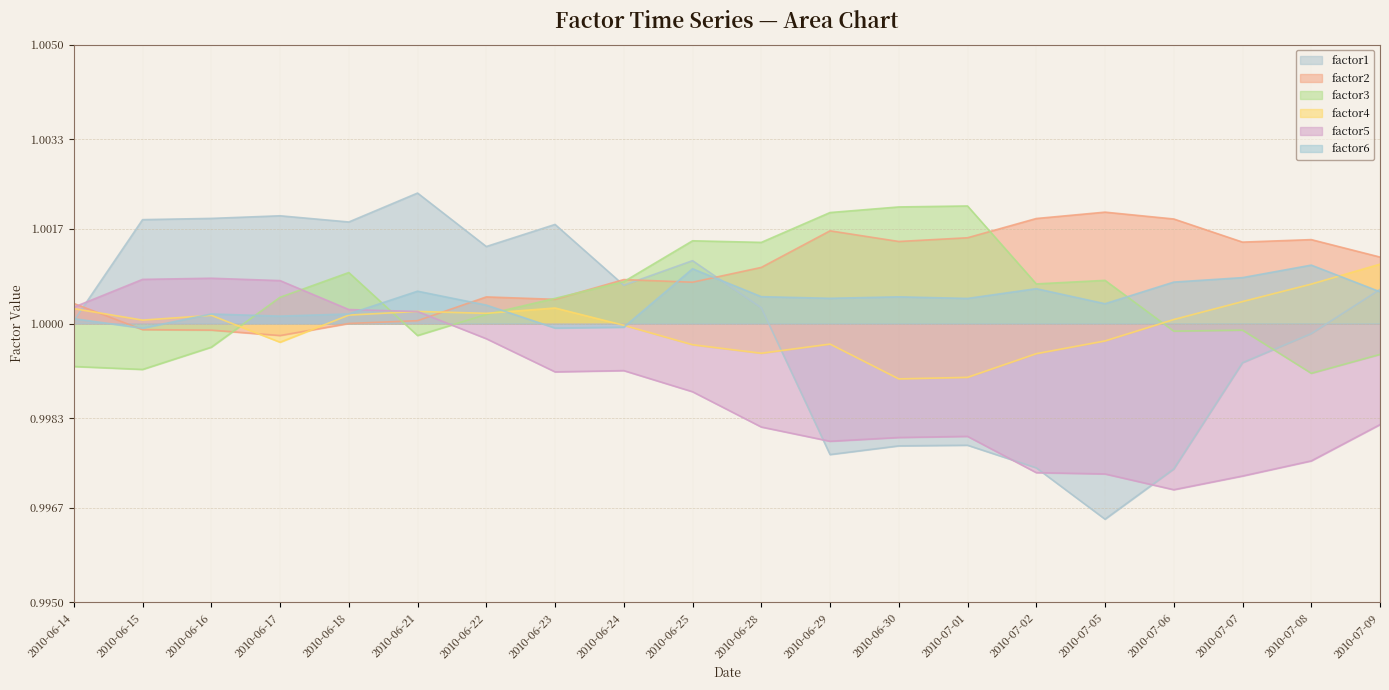

True or false: factor1 has more than 0 points higher than both neighbors.

True